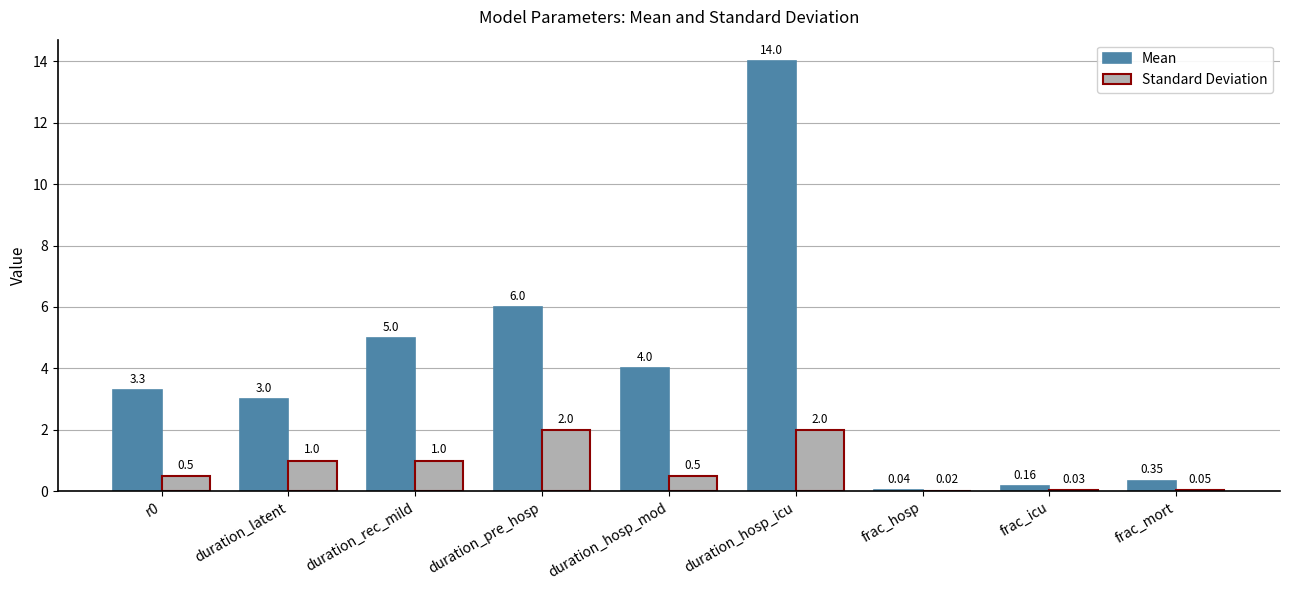

What is the difference between the Mean values at frac_icu and duration_hosp_mod?

3.8